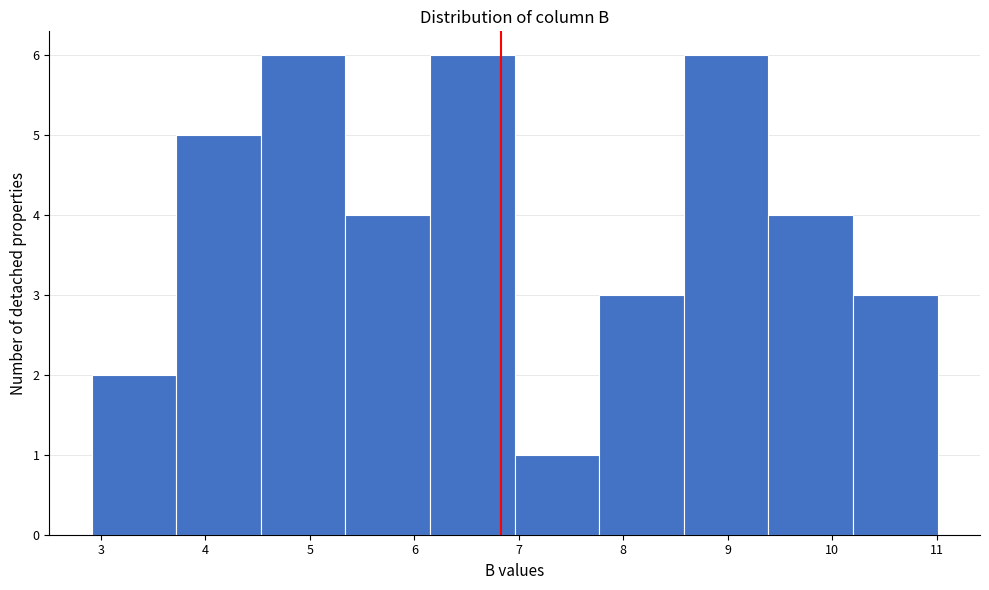

How tall is the bar that spans 8.58 to 9.39 on the x-axis? Neither the bar edges nor the heights are printed on the chart, so give them approximately, as read against the axes.

6